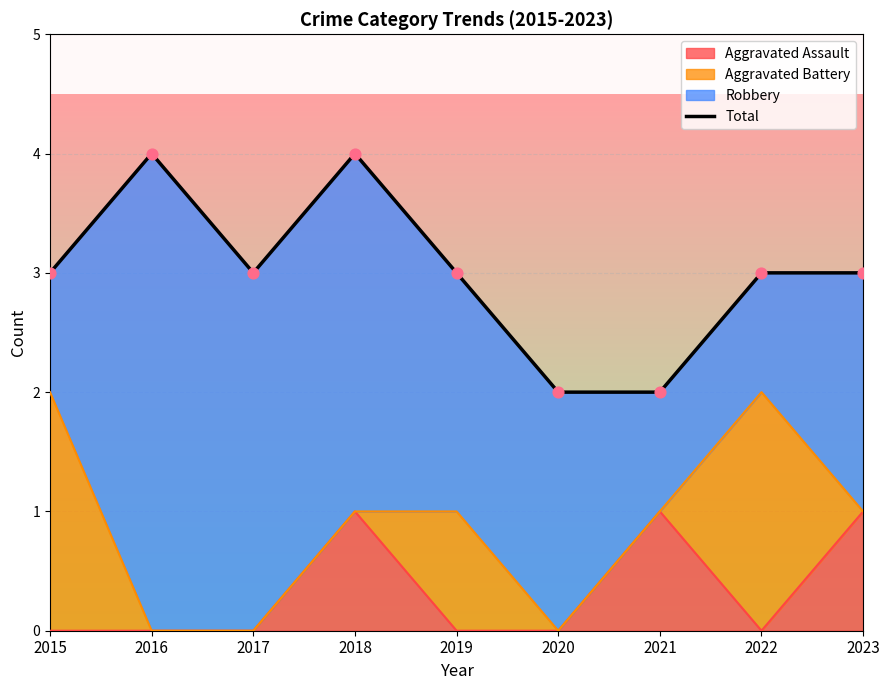

Between 2020 and 2022, which is larger?

2022